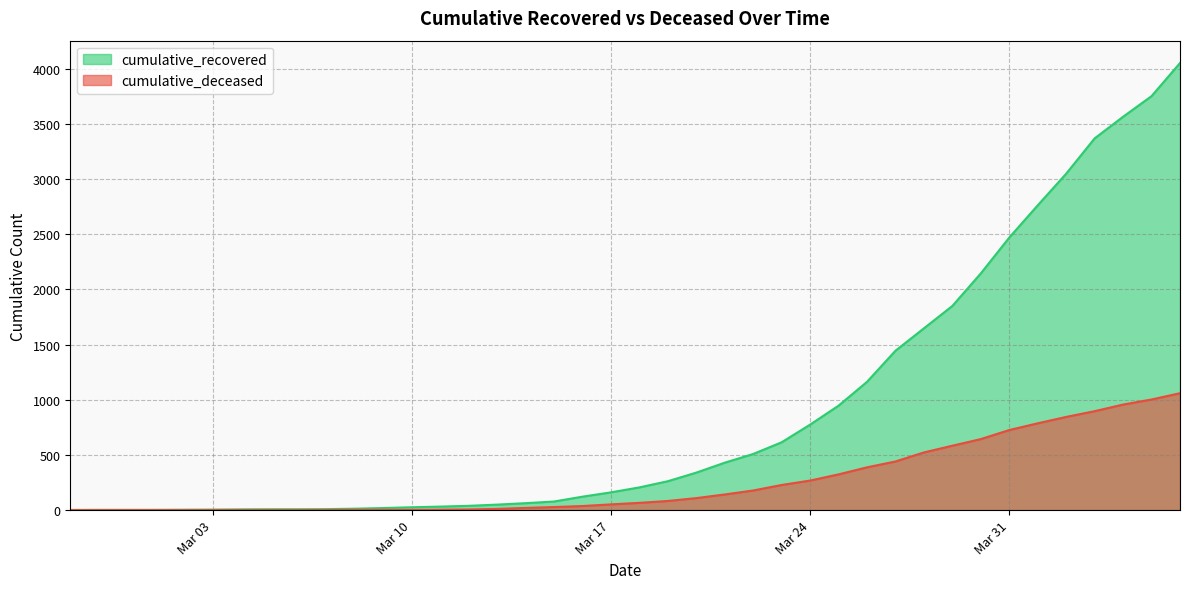

What is the label of the 3rd point from the right?

2020-04-04